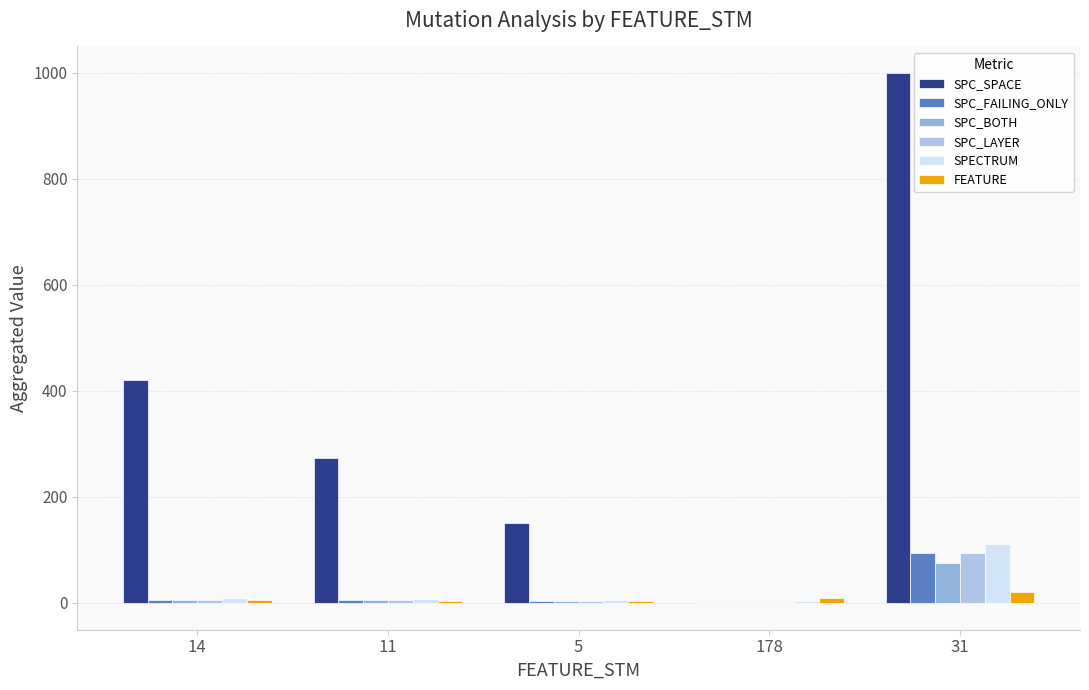

What is the highest value of the SPC_SPACE series?

1000